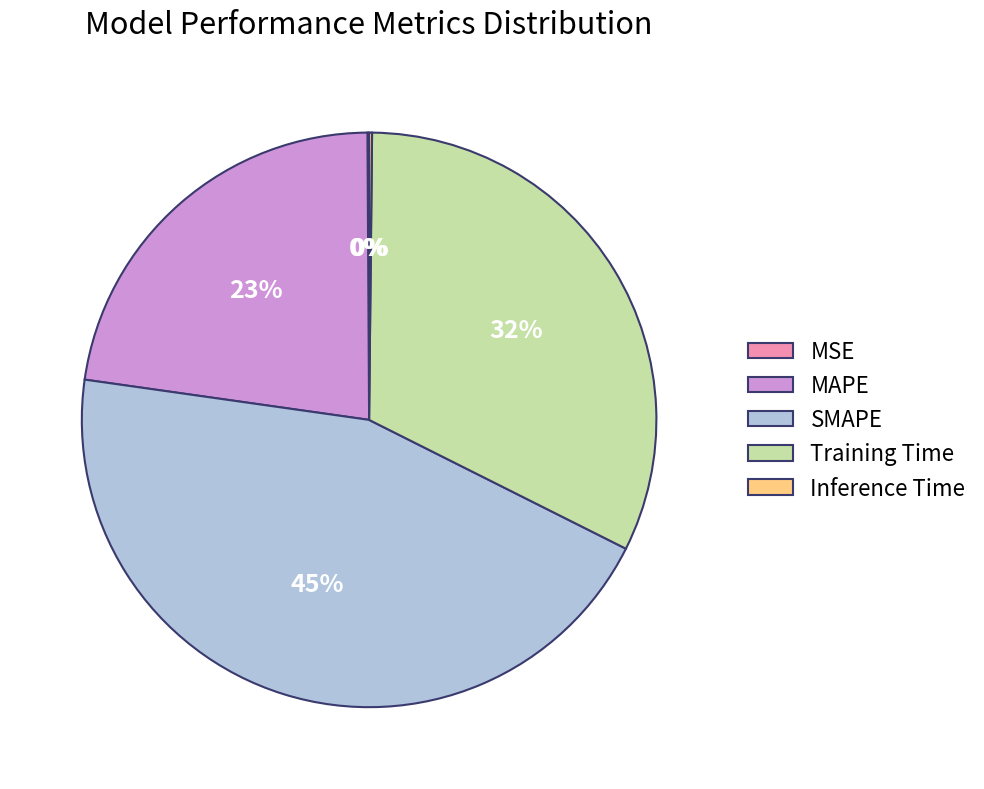

Between Training Time and SMAPE, which is larger?

SMAPE